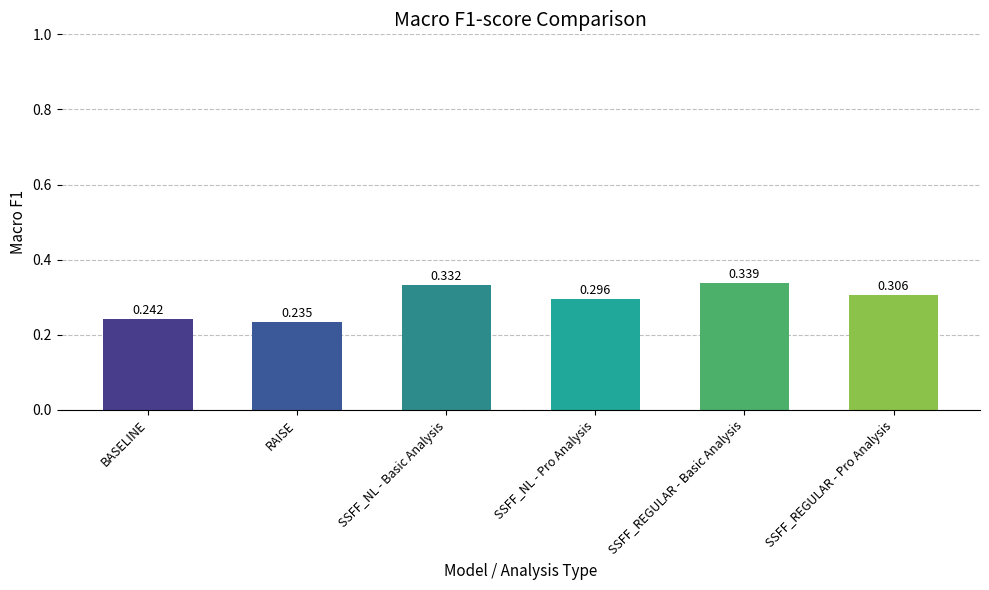

What is the label of the 2nd bar from the left?

RAISE